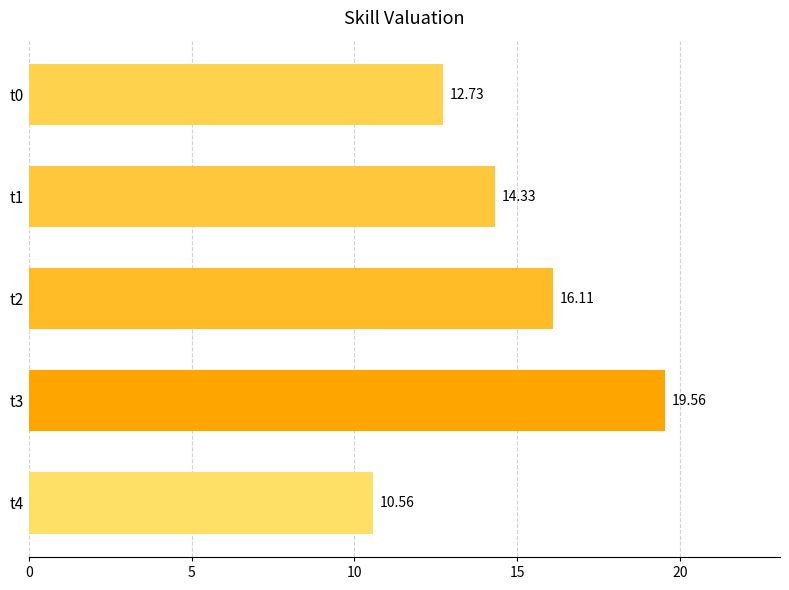

What is the difference between the maximum and second lowest values?

6.8